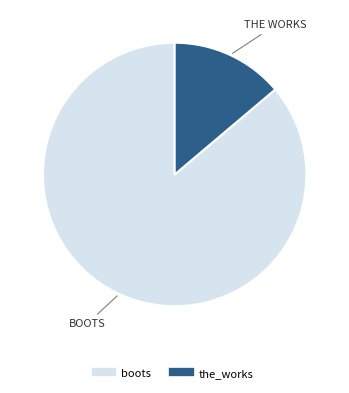

Which slice represents more than half of the pie?

boots